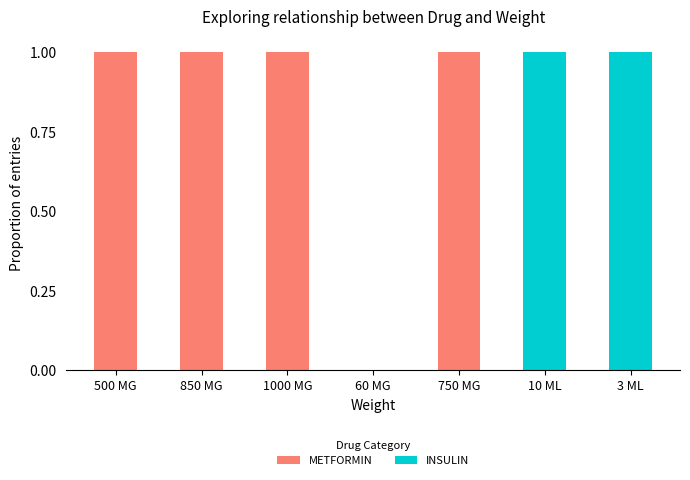

How many series are shown in this chart?

2